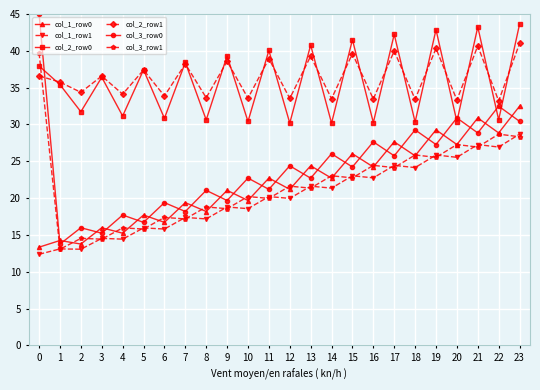

At how many categories does at least one series exceed 32?

24